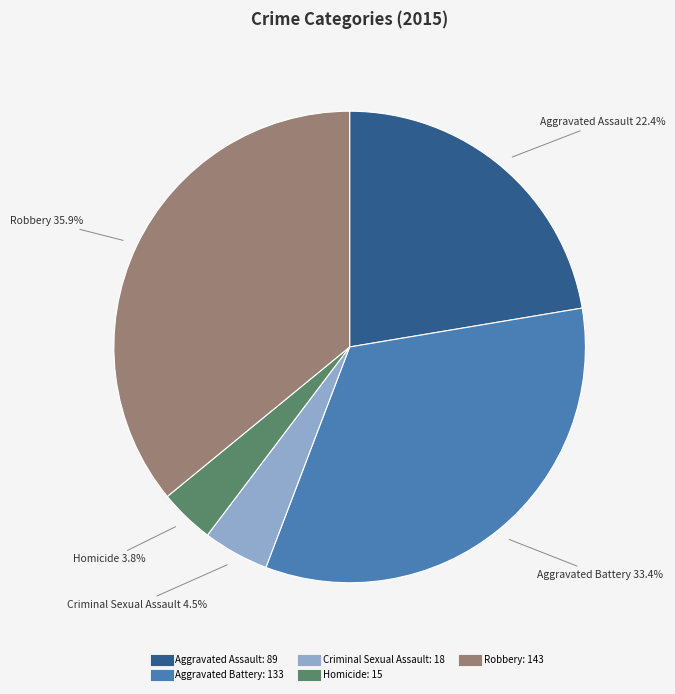

Is there a majority slice in this chart?

No